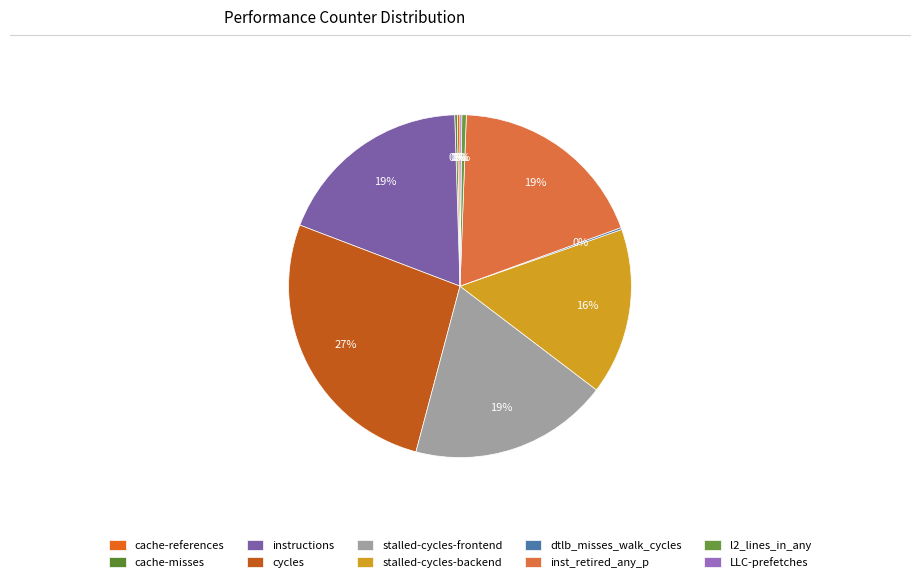

Combined, do dtlb_misses_walk_cycles and cache-misses account for over 50%?

No